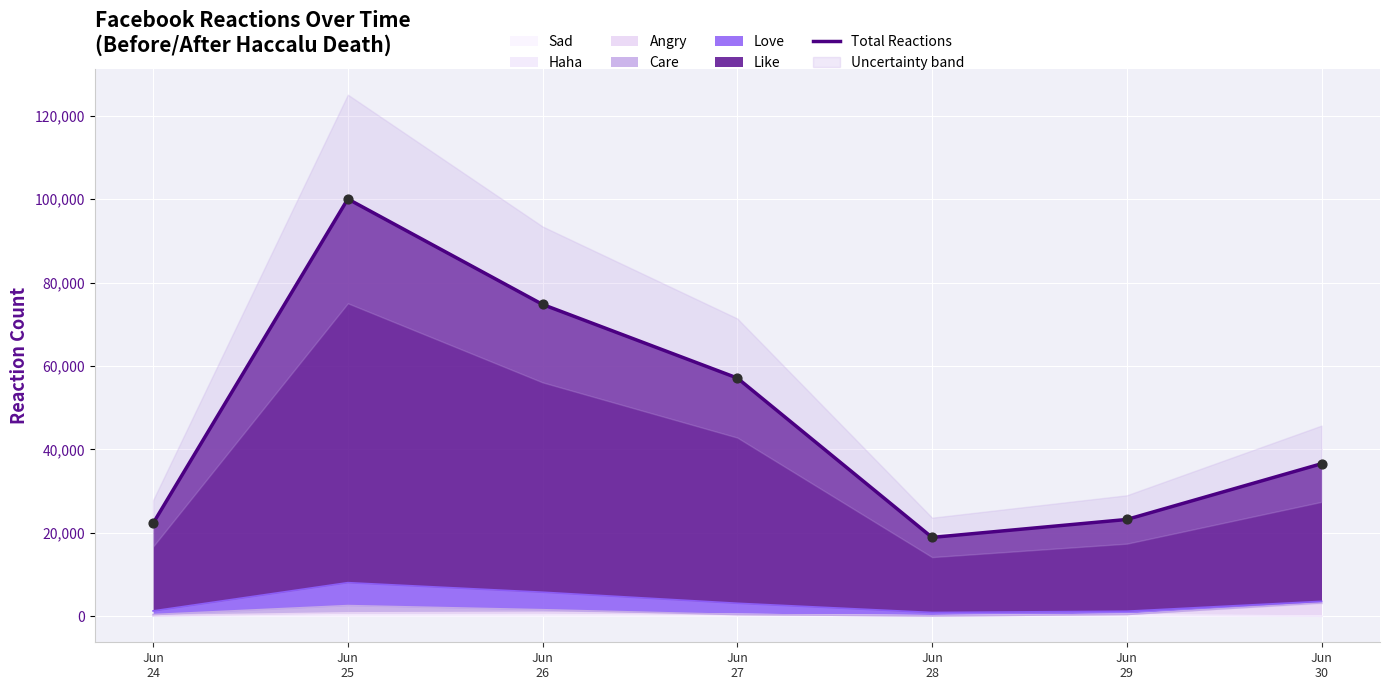

What is the change in value from Jun
24 to Jun
29?

+928